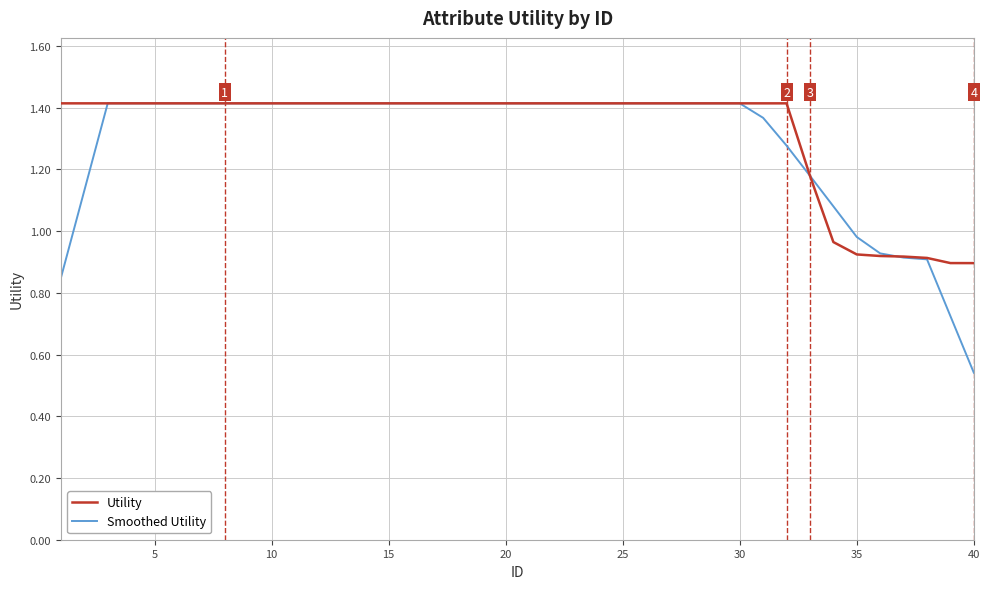

Which series has the largest range (max minus min)?

Smoothed Utility